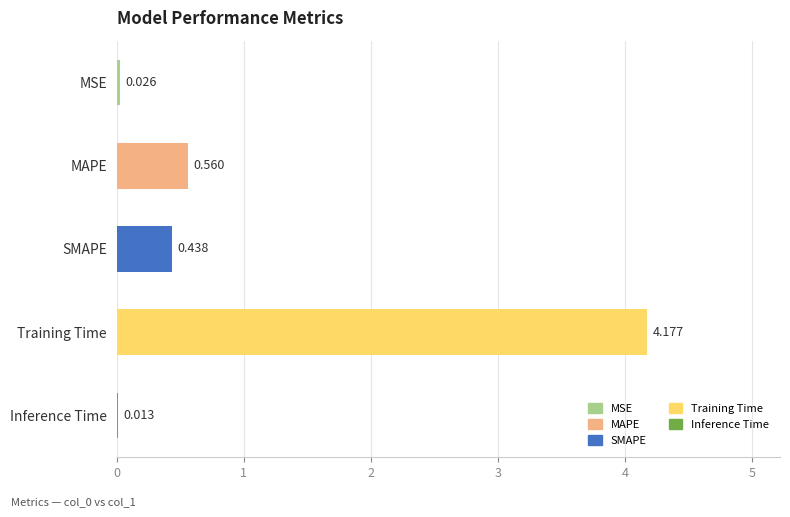

Between MAPE and Inference Time, which is larger?

MAPE